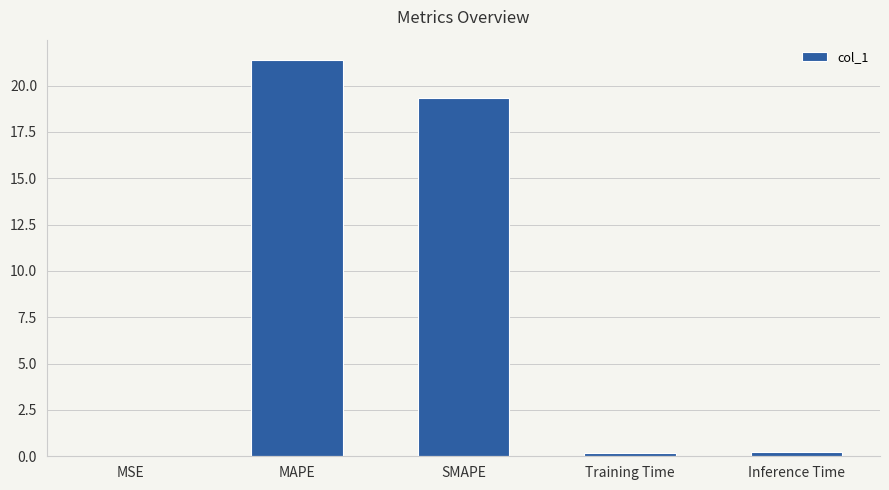

What is the maximum value shown in the chart?

21.4